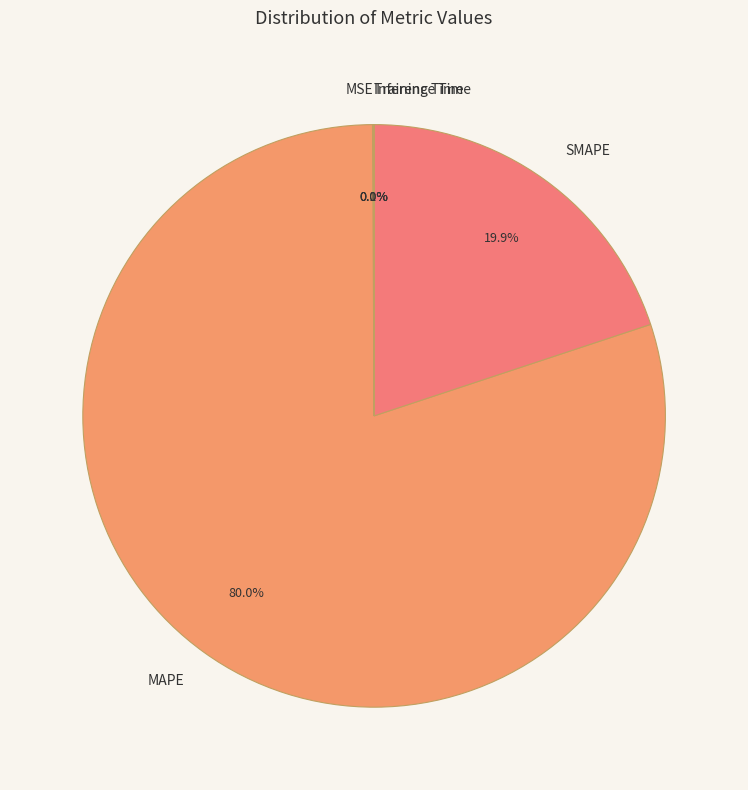

What is the majority slice?

MAPE